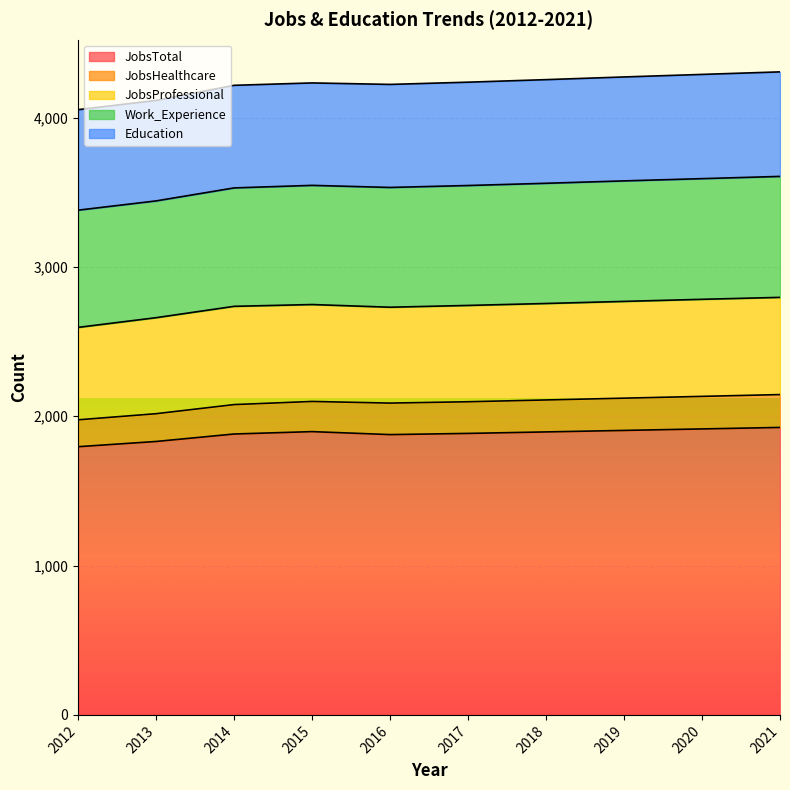

At which label is Education closest to 686?

2015